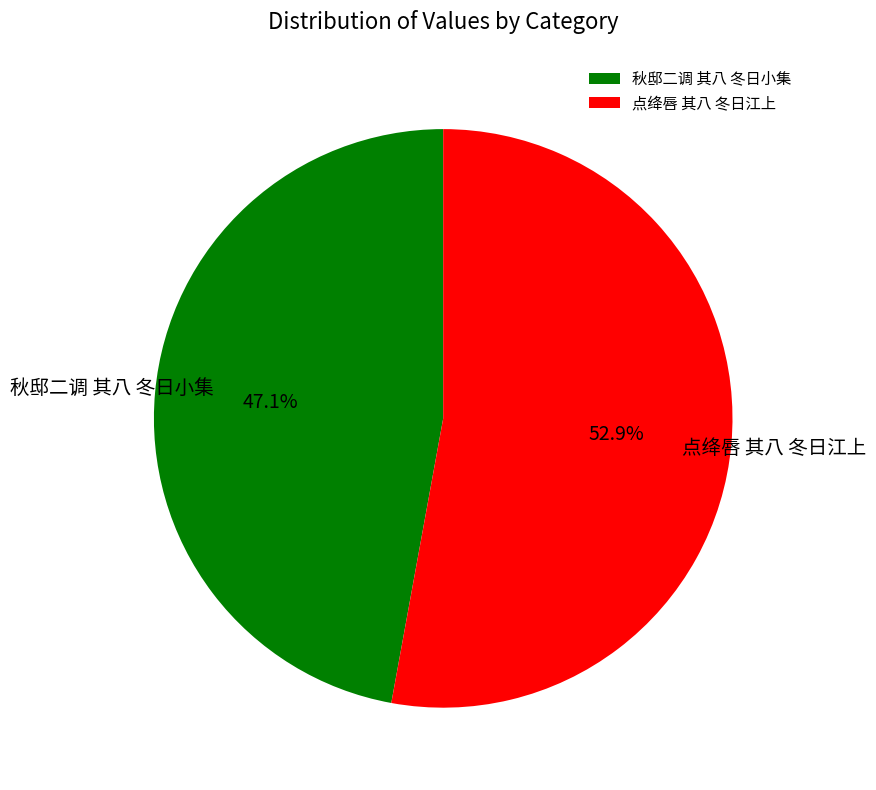

To the nearest percent, what is the difference between the largest and smallest slice percentages?

6%